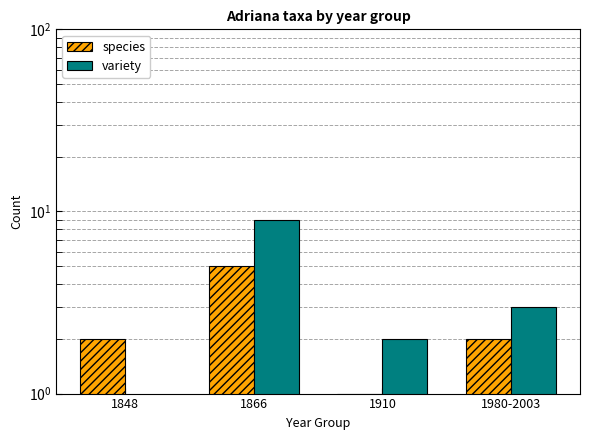

Reading right to left, list all the values displayed in this chart.

species: 1980-2003=2	1910=1	1866=5	1848=2
variety: 1980-2003=3	1910=2	1866=9	1848=0